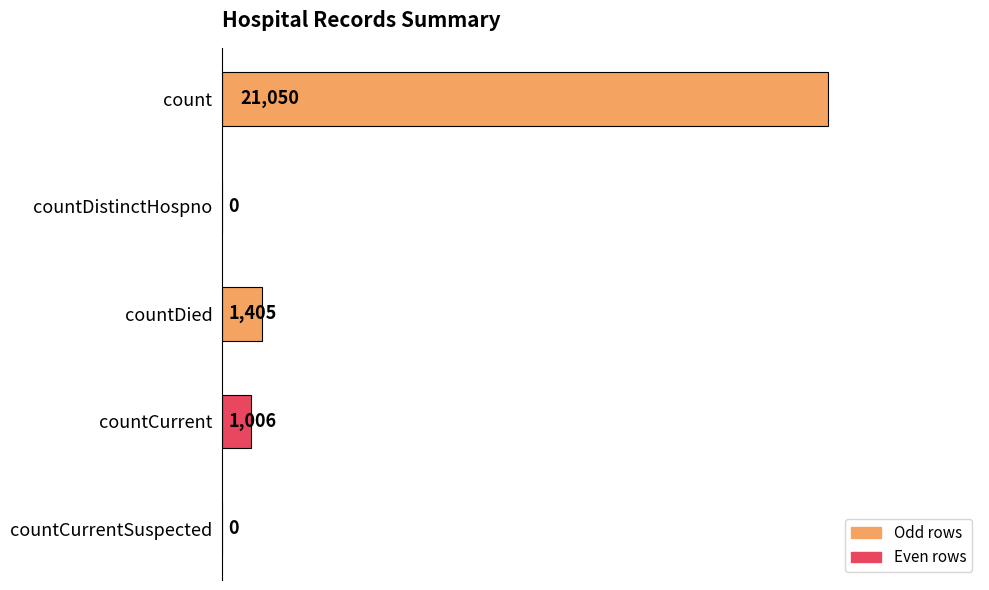

Reading bottom to top, transcribe all the data shown in this chart.

countCurrentSuspected=0	countCurrent=1006	countDied=1405	countDistinctHospno=0	count=21050